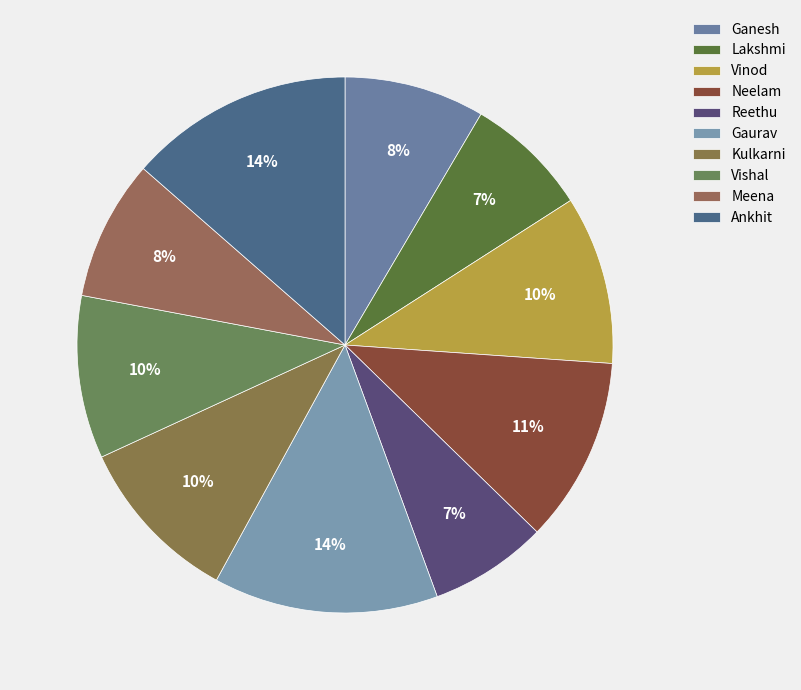

How many slices are in this pie chart?

10